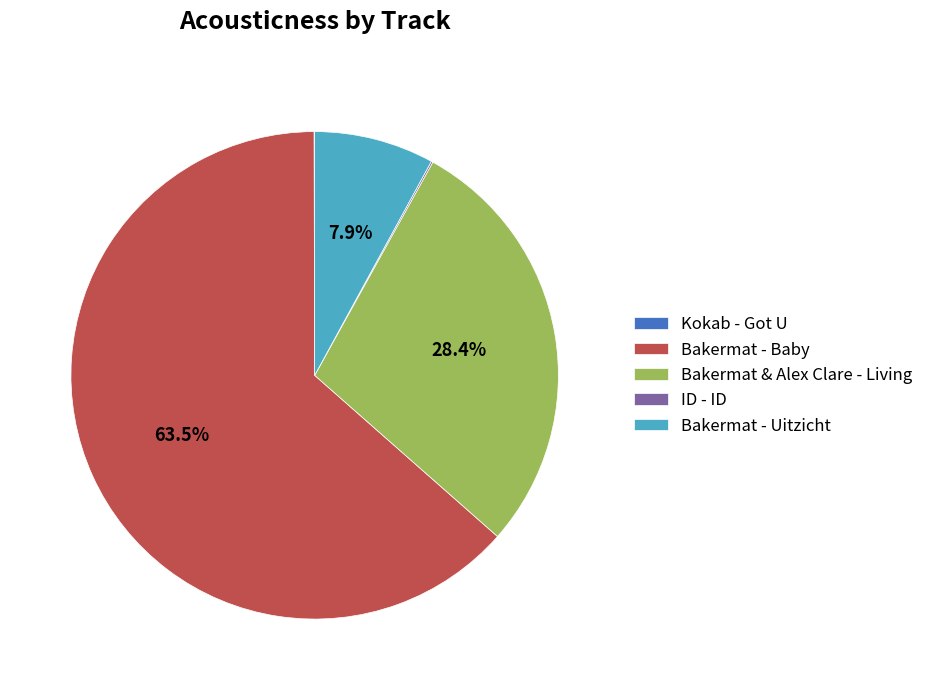

Is there any slice that represents more than half of the pie?

Yes